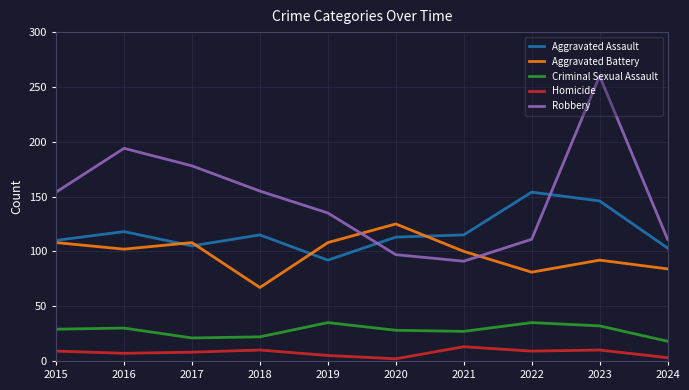

What is the sum of all Homicide values?

76